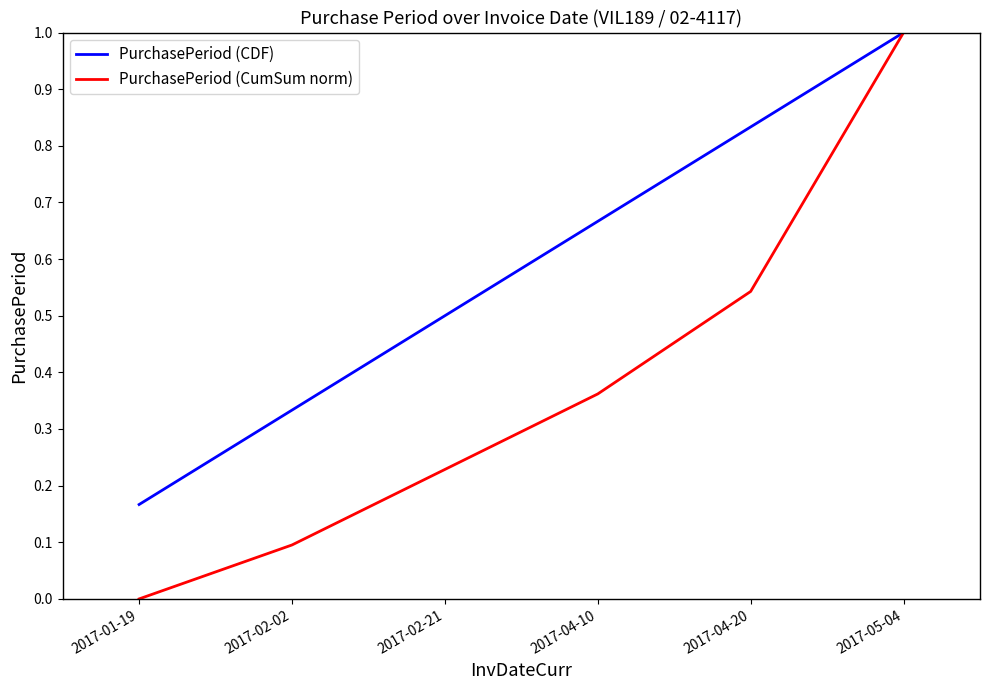

The PurchasePeriod (CumSum norm) series shows -0.6 at 2017-01-19. True or false?

False